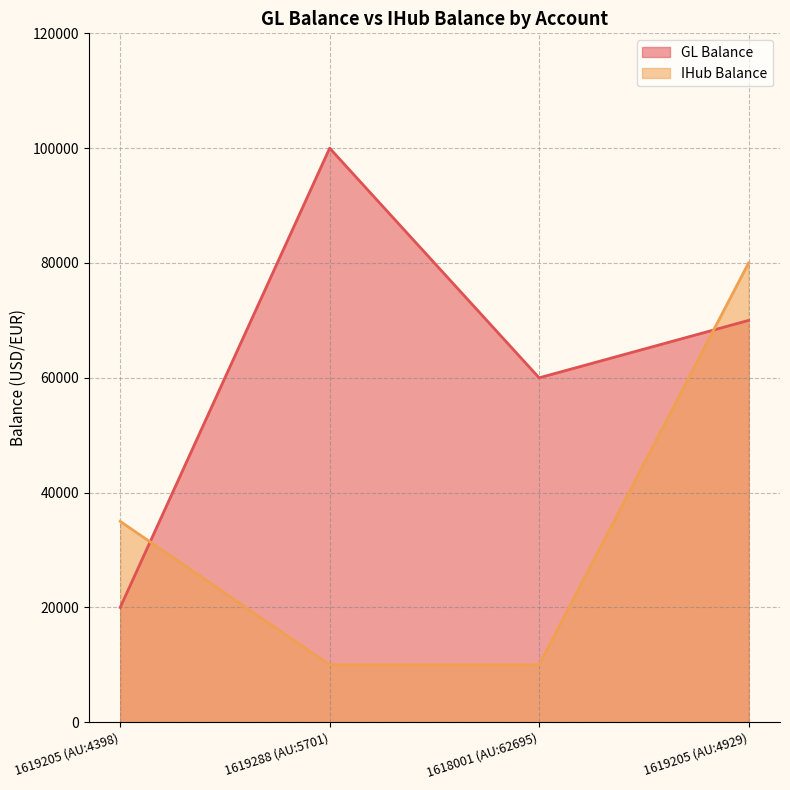

What is the average value of the GL Balance series?

62500